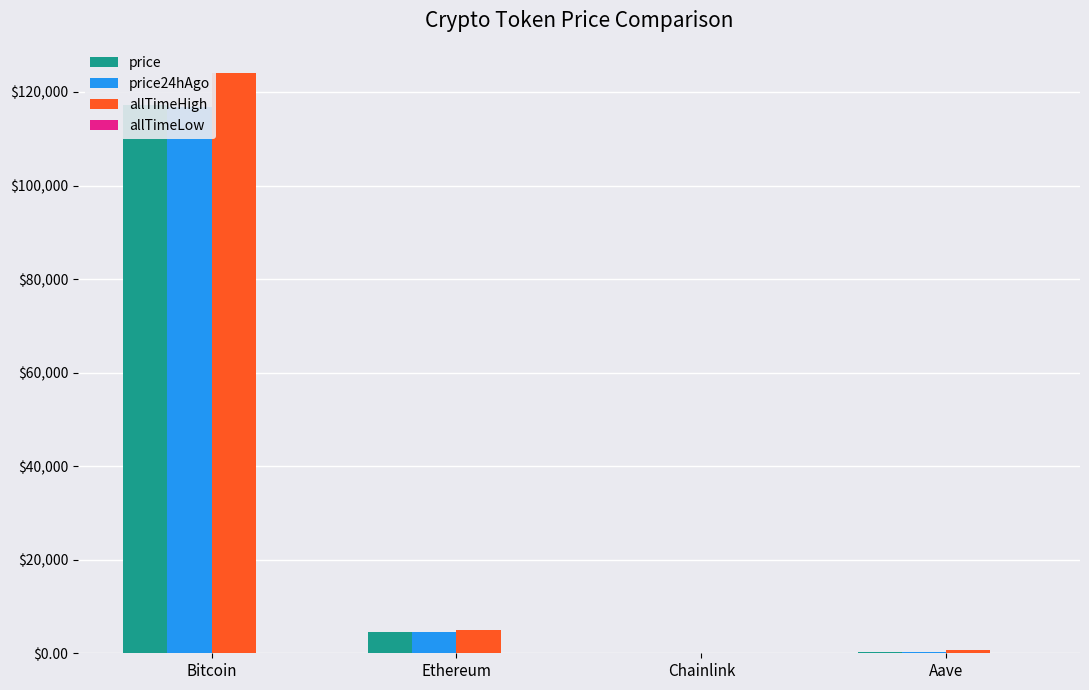

The value of price at Aave is 308.5. True or false?

True